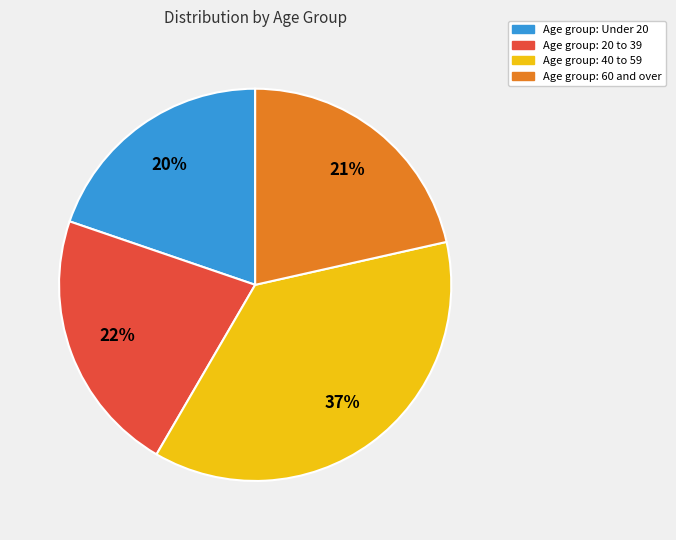

To the nearest percent, what is the difference between the largest and smallest slice percentages?

17%